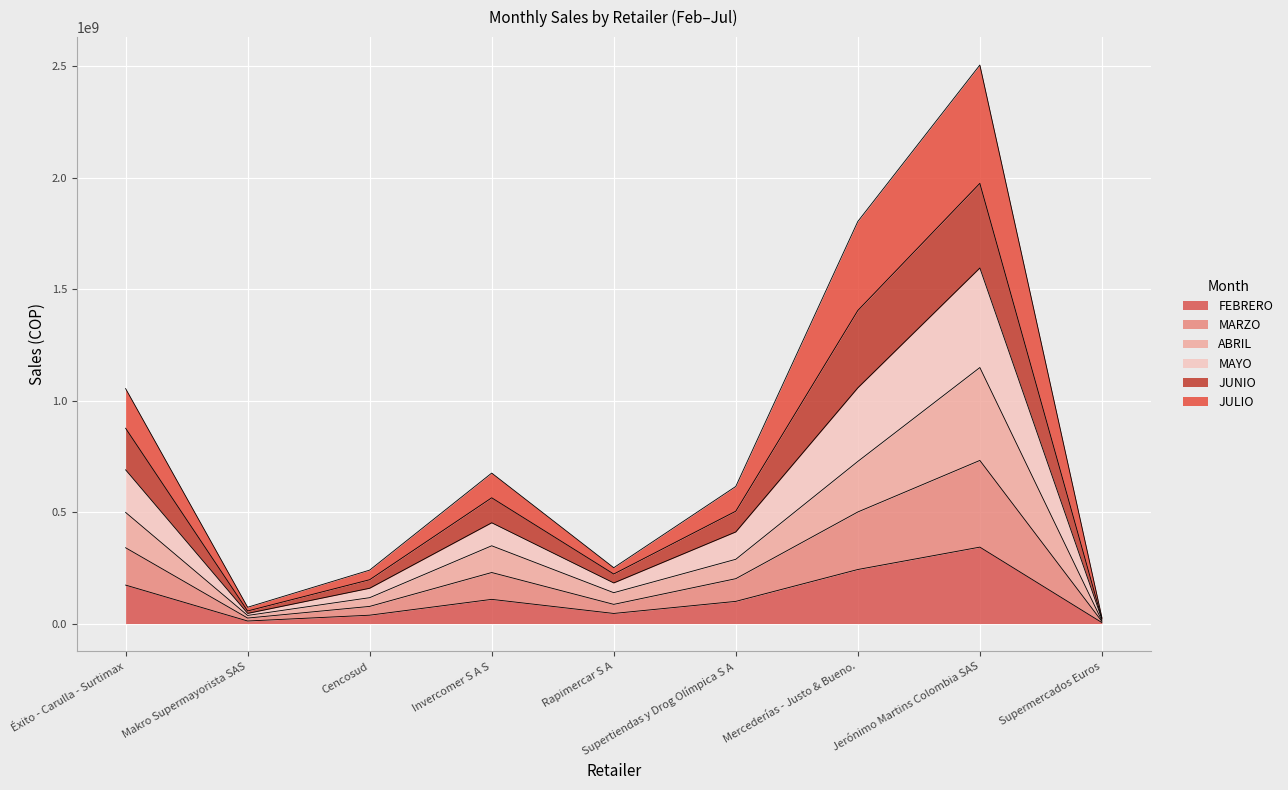

What is the approximate value of JUNIO at Supermercados Euros?

21267907